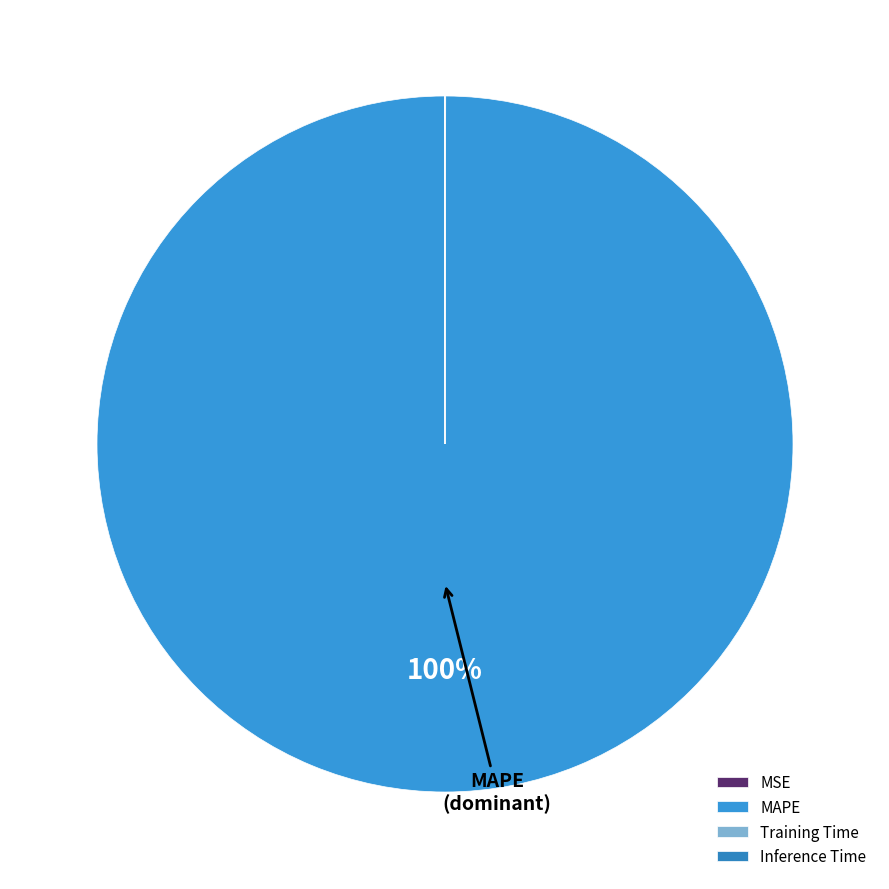

How much of the chart is everything except MAPE?

0.1%